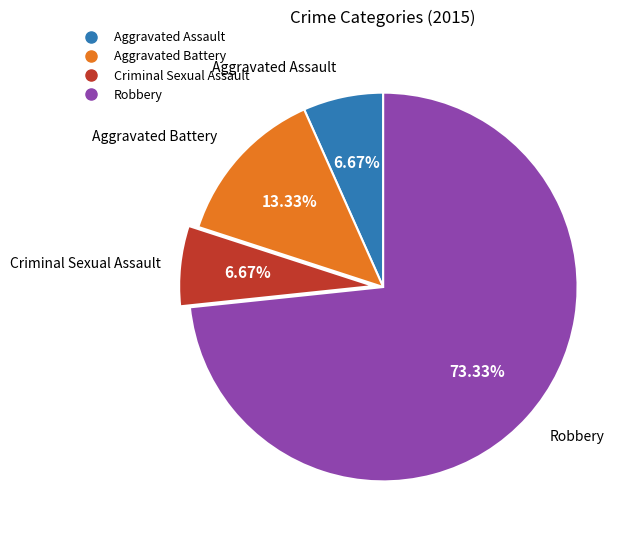

True or false: Criminal Sexual Assault accounts for 20% of the total.

False